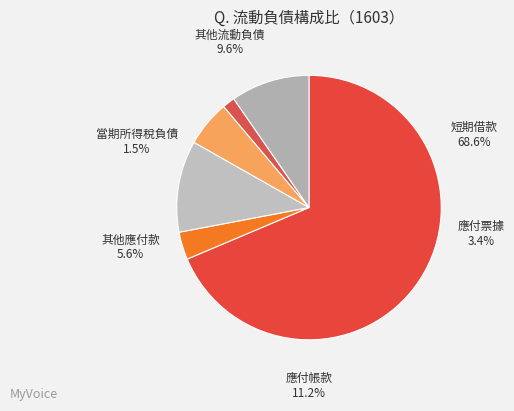

Is there a majority slice in this chart?

Yes